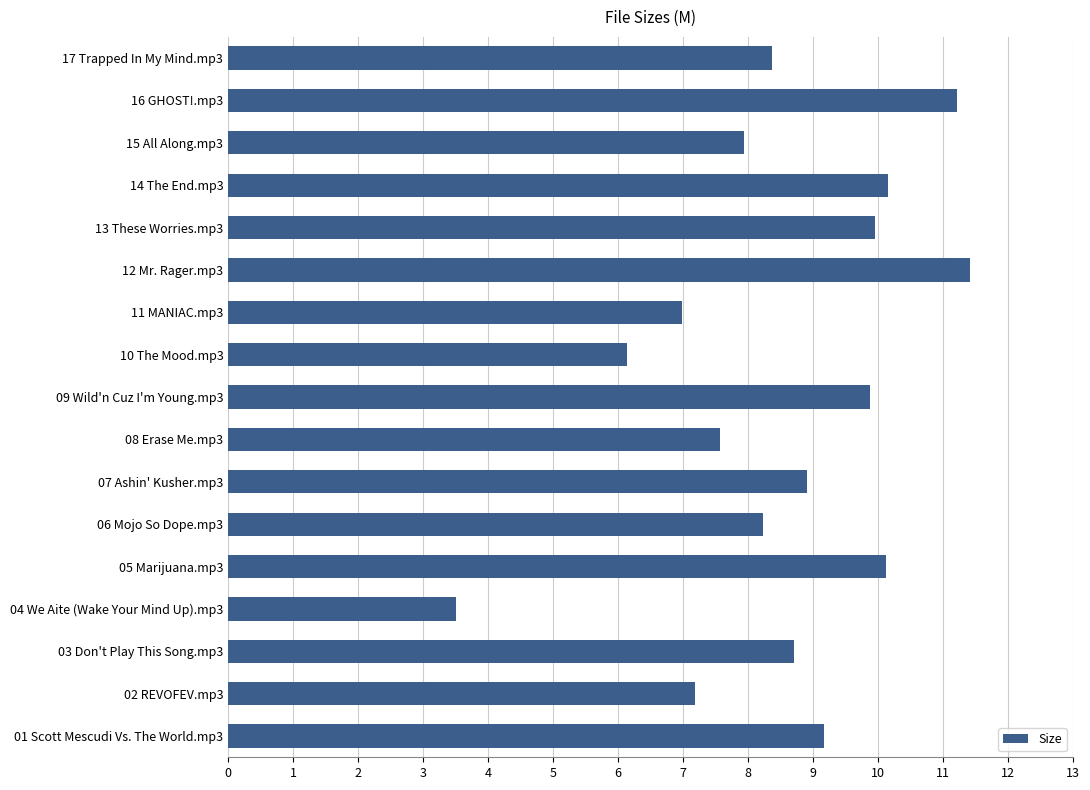

What is the maximum value shown in the chart?

11.4